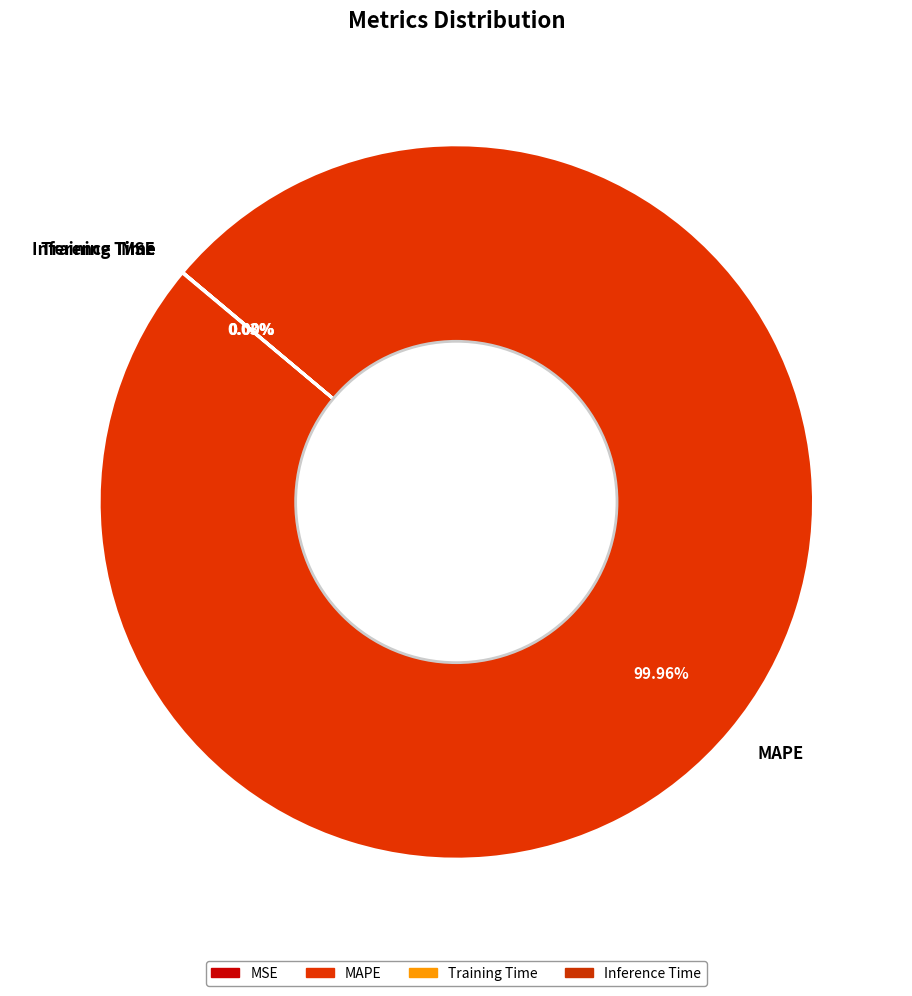

Does any single category account for the majority?

Yes